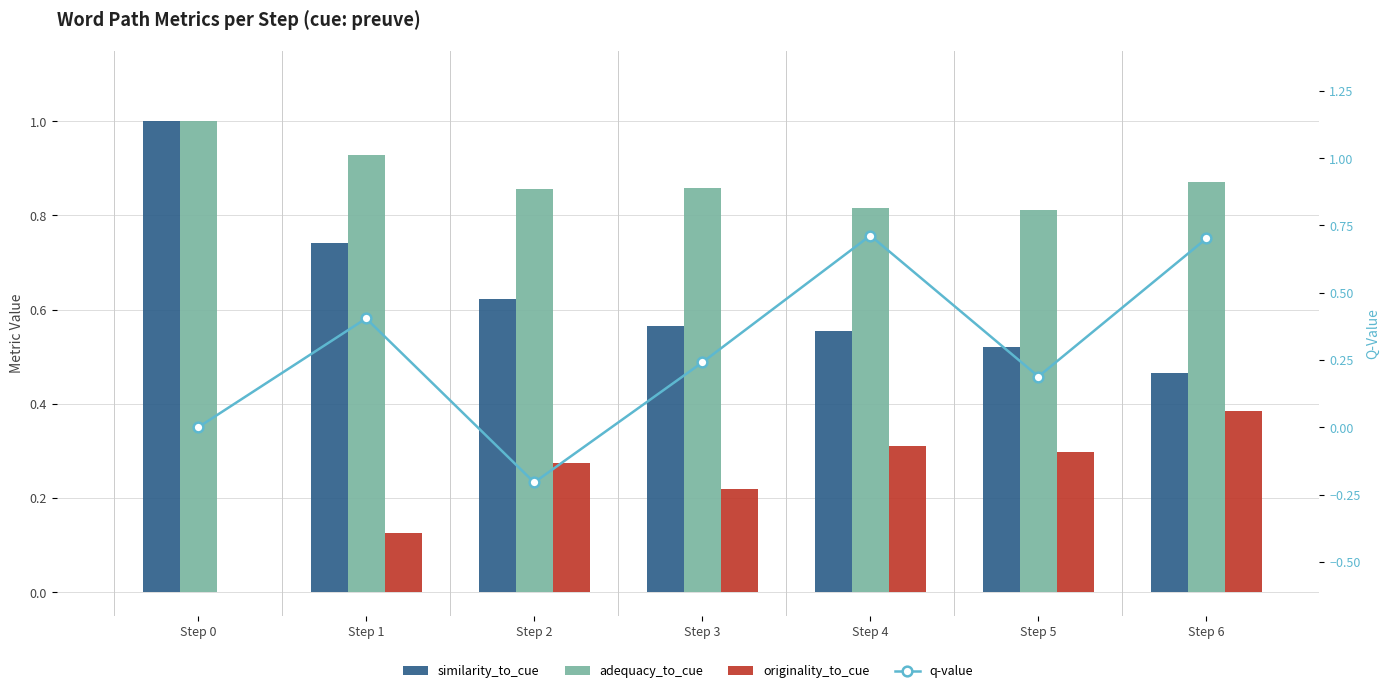

At which category is the sum across all series the highest?

Step 6